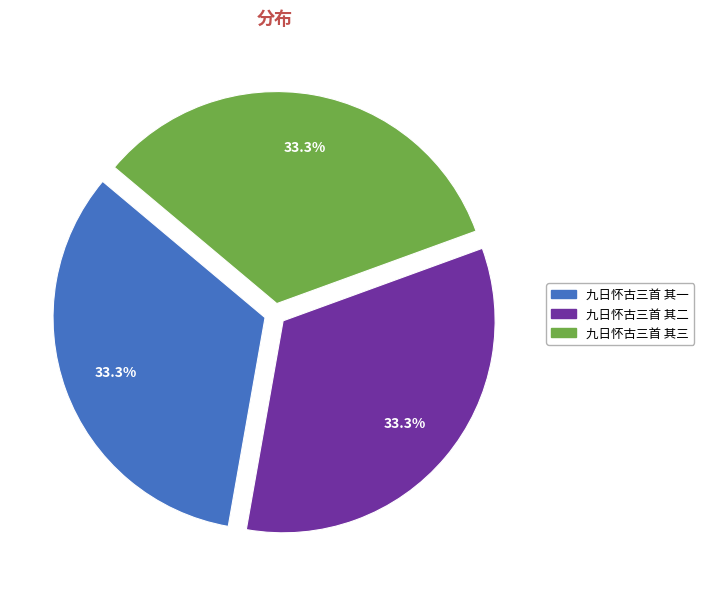

Does any single category account for the majority?

No